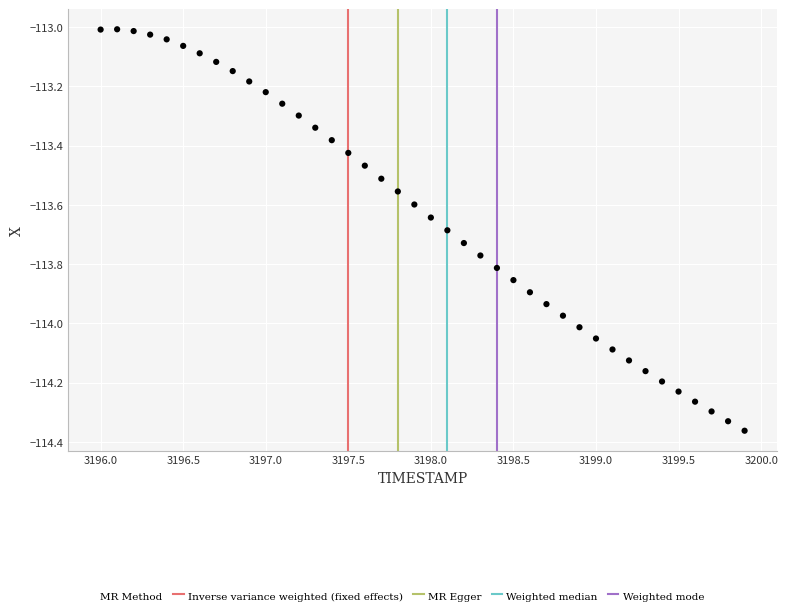

What is the range of X values (max minus min)?

3.9